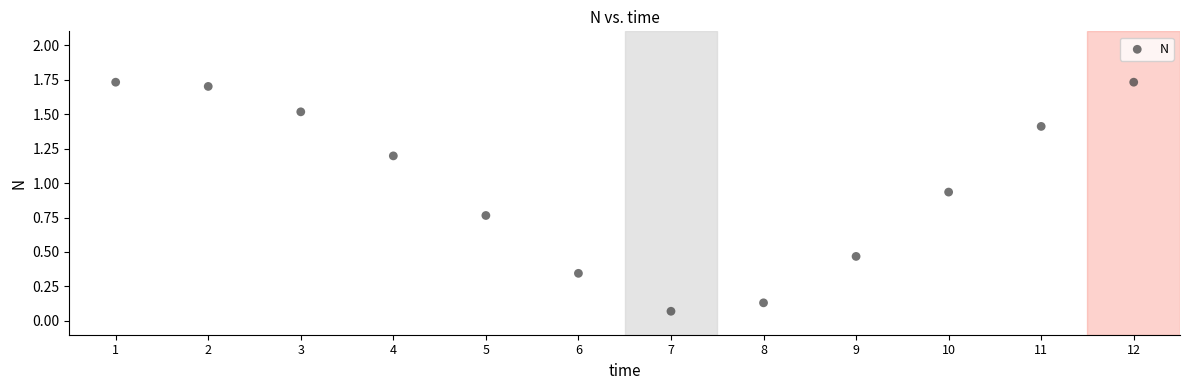

What is the range of X values (max minus min)?

11.0